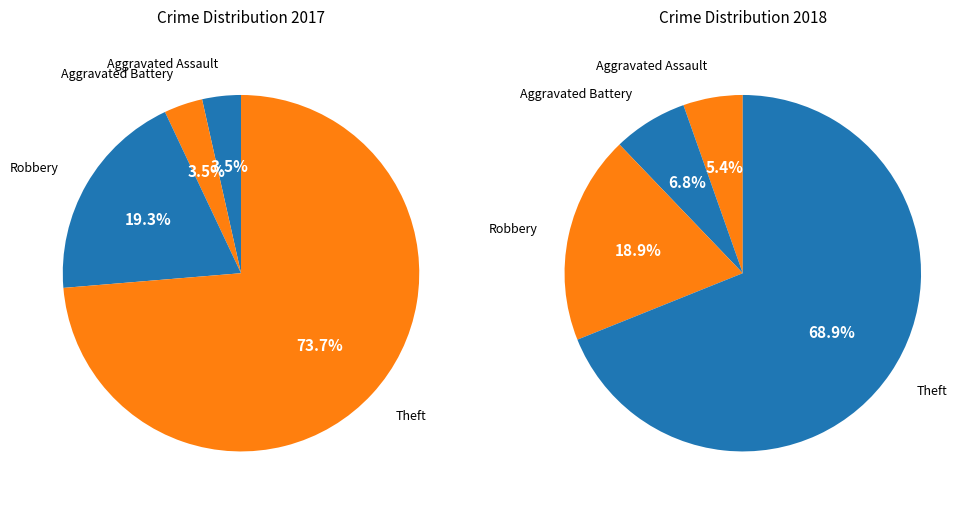

Is it true that Robbery is 9% of the pie?

False